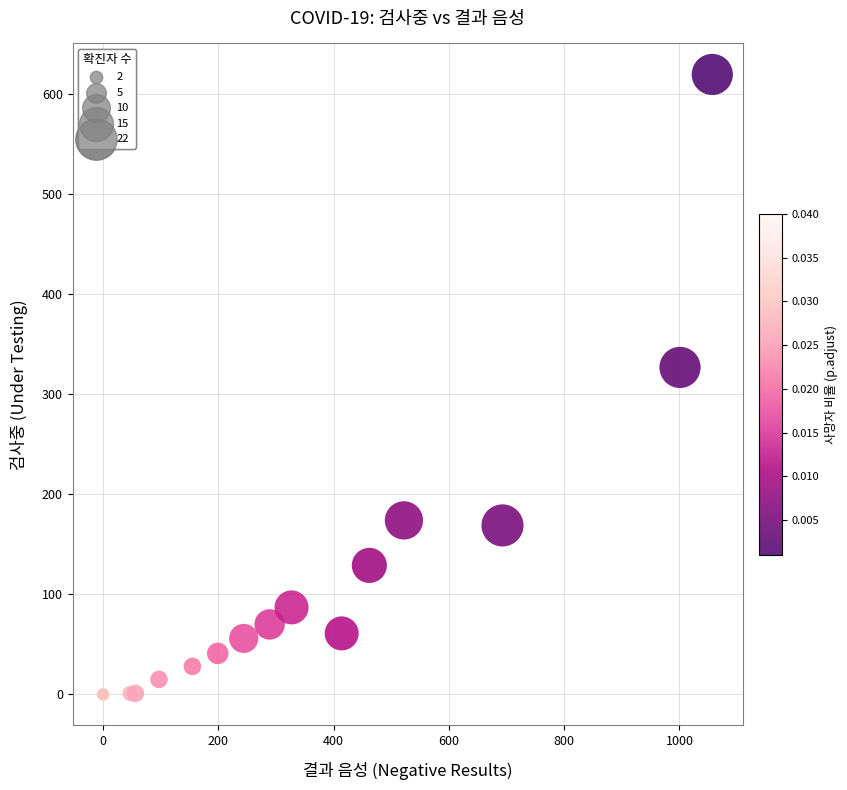

What Y value in the scatter plot is closest to 310?

327